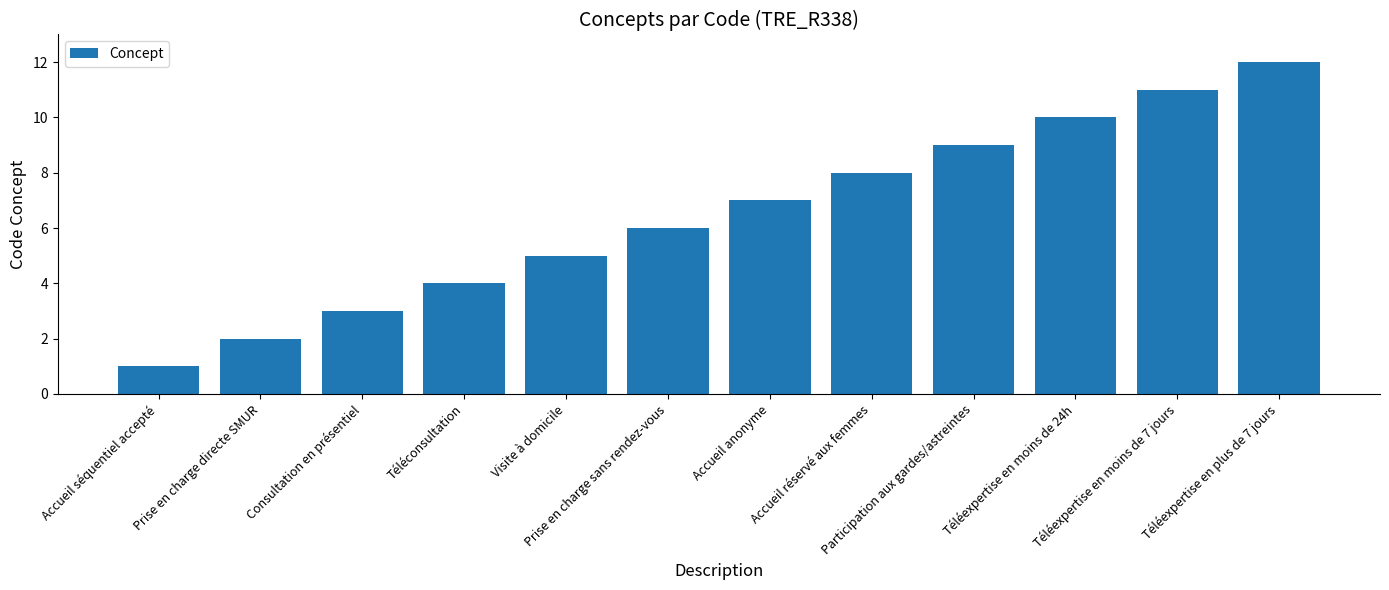

What is the maximum value shown in the chart?

12